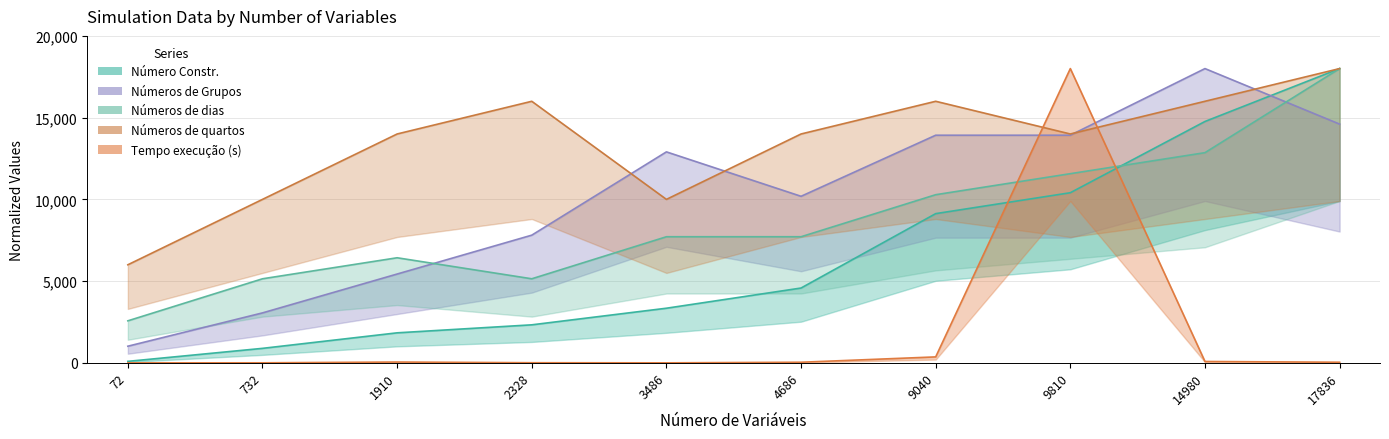

Where do Números de Grupos and Tempo execução (s) first cross each other?

9040 and 9810